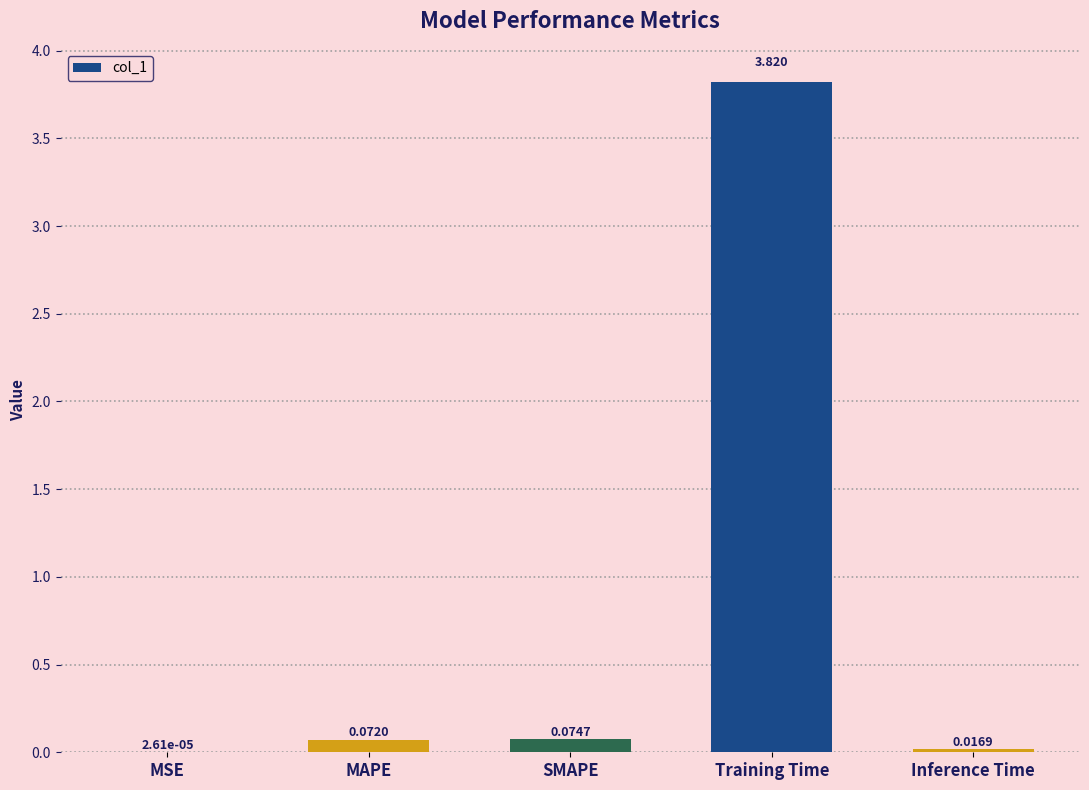

At which label is the value closest to 1?

SMAPE